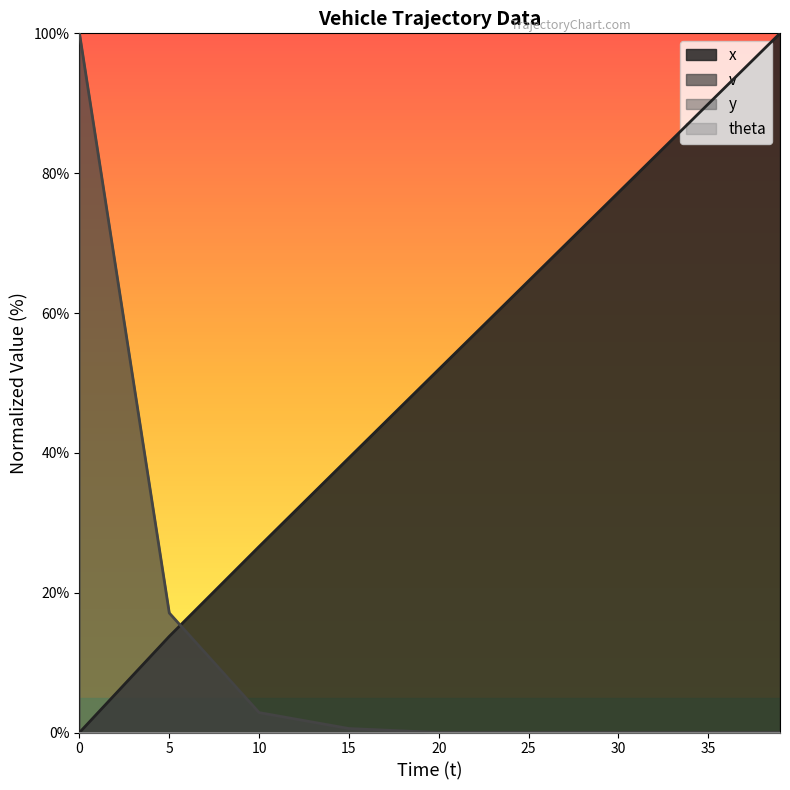

The value of v at 39 is 0.0. True or false?

True